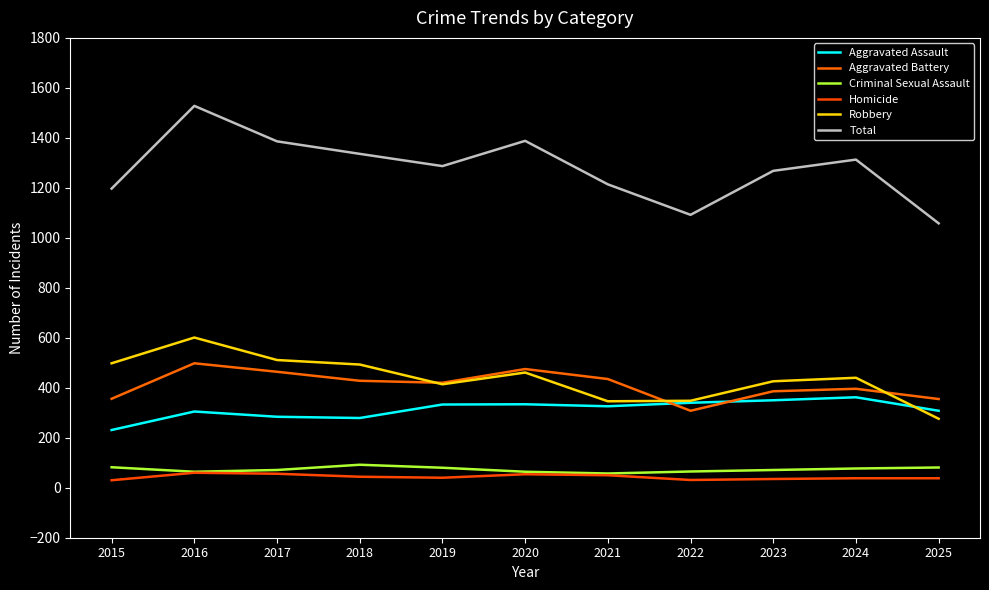

What is the value of the Aggravated Battery point at the 3rd from the left?

464